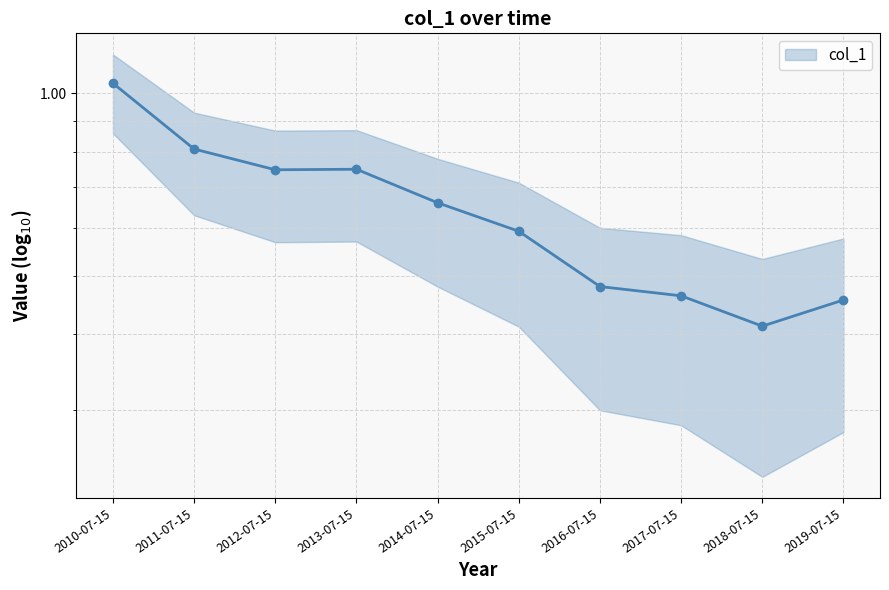

How many points are lower than both their immediate neighbors (excluding endpoints)?

2